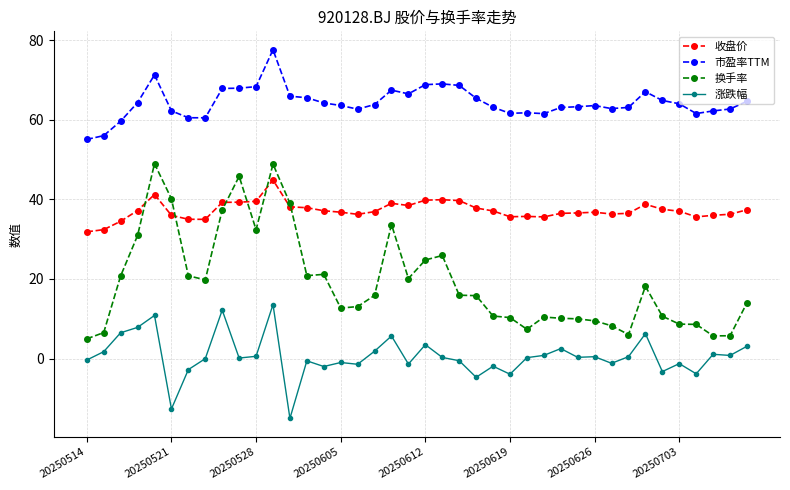

List the series in order of their overall mean, highest first.

市盈率TTM, 收盘价, 换手率, 涨跌幅